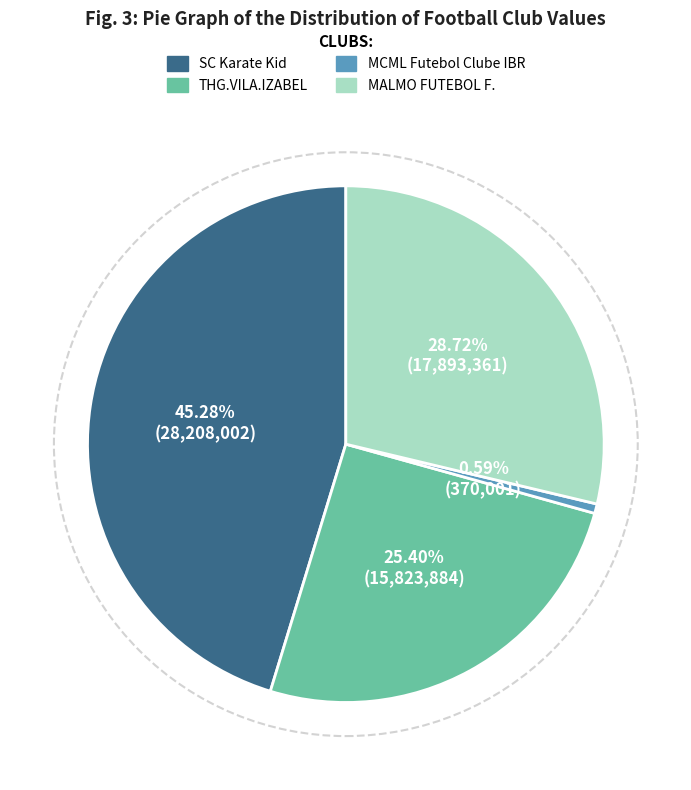

Is SC Karate Kid the majority of the pie?

No